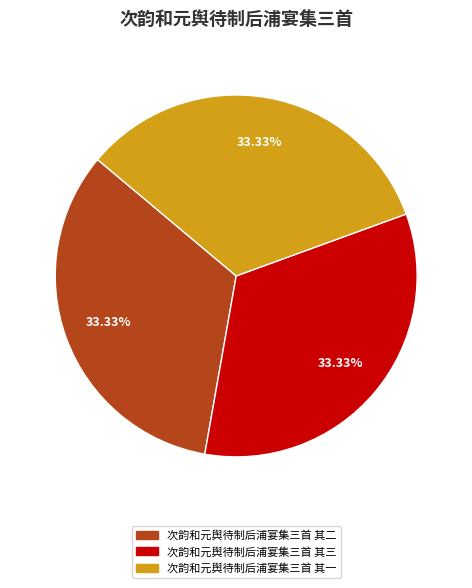

What is the ratio of the value at 次韵和元舆待制后浦宴集三首 其二 to the value at 次韵和元舆待制后浦宴集三首 其三?

1.0